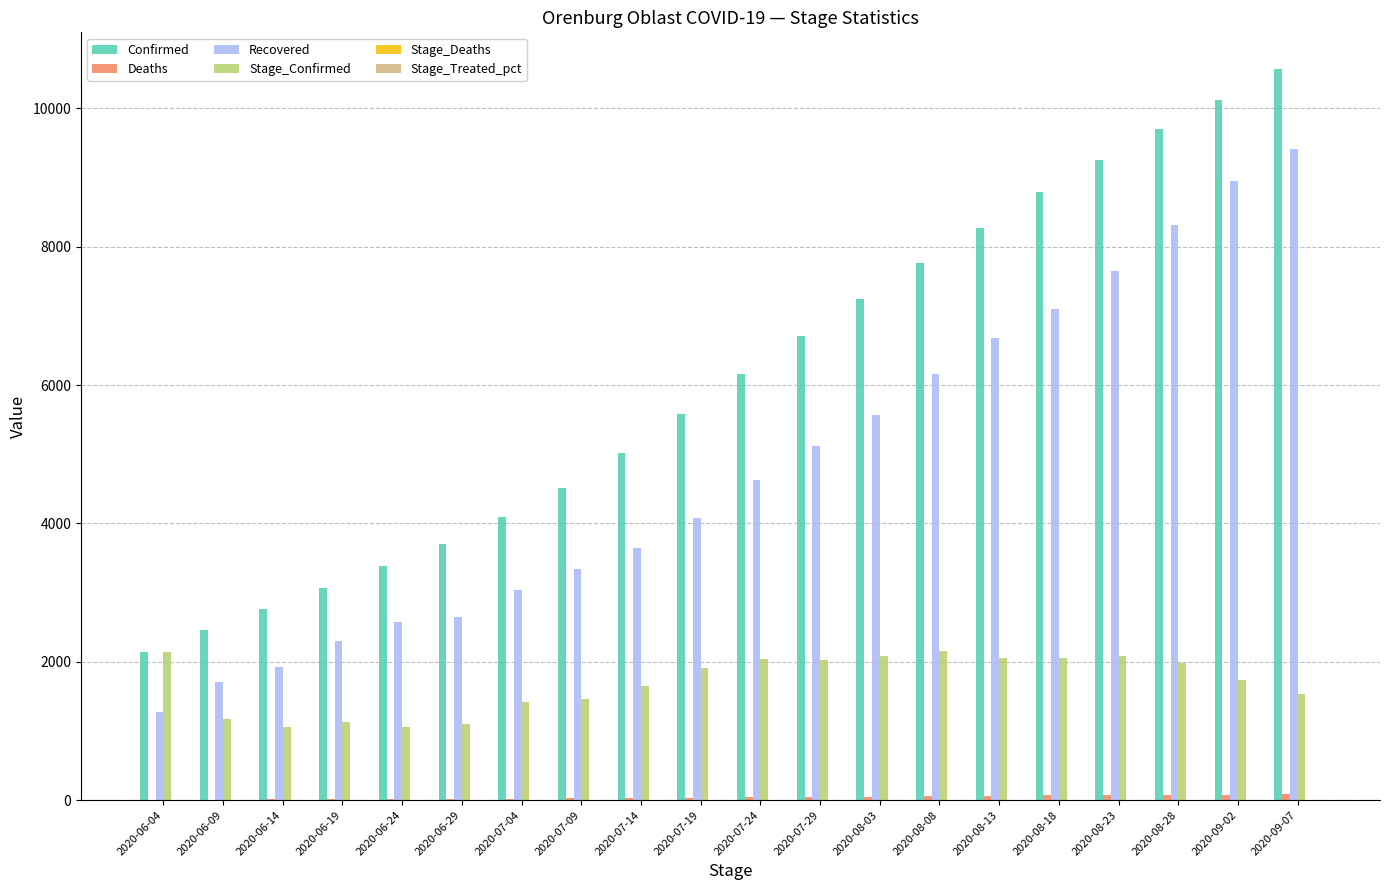

Between 2020-06-09 and 2020-06-29, which series saw the biggest shift?

Confirmed